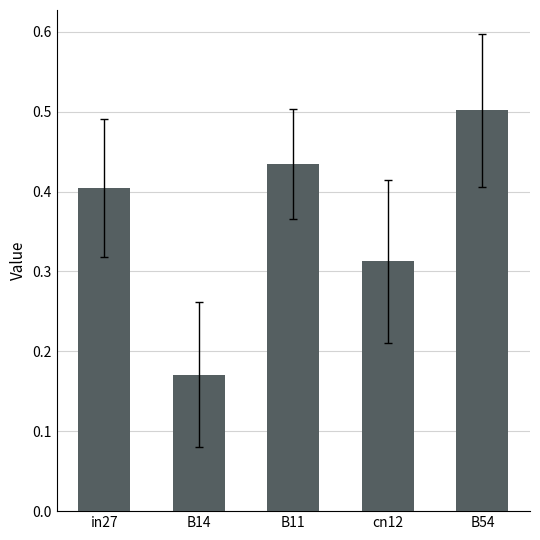

What is the sum of all values?

1.8